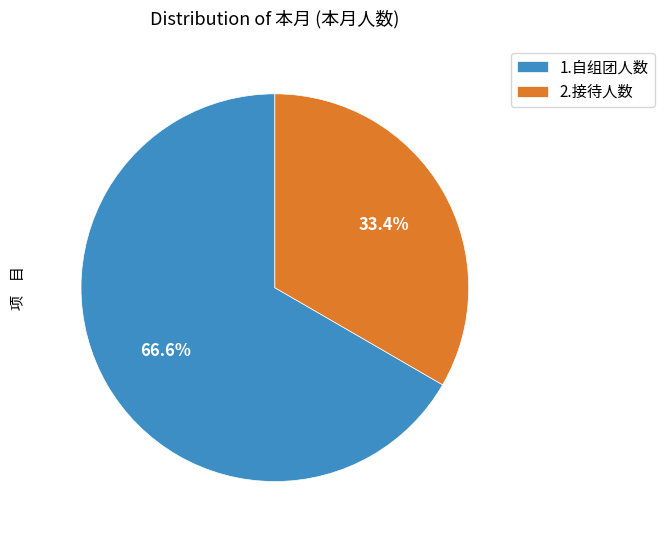

Which category has the smallest portion of the pie?

2.接待人数